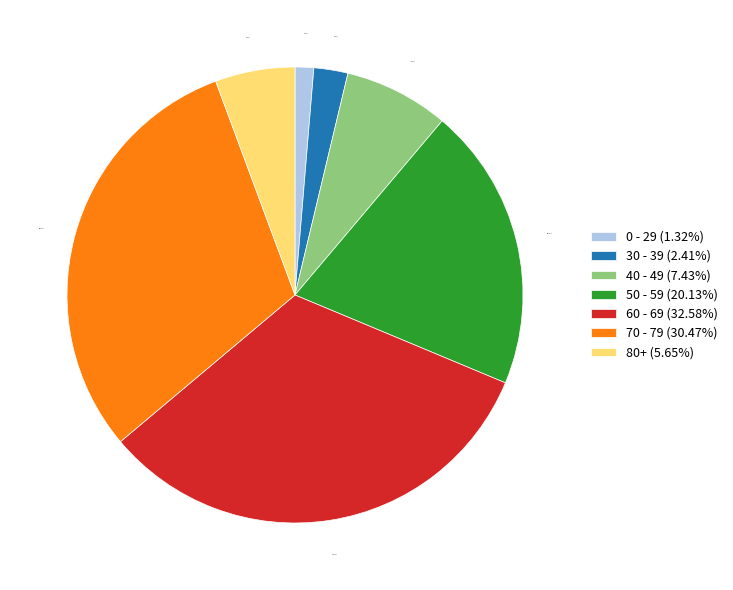

Does any single category account for the majority?

No